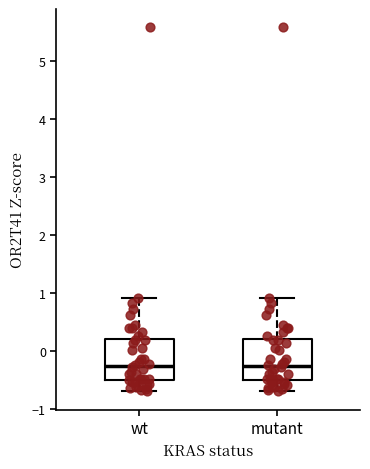

Where does the median line of the box for mutant sit on the y-axis? The values are not printed on the chart, so give them approximately, as read against the axis.

-0.3